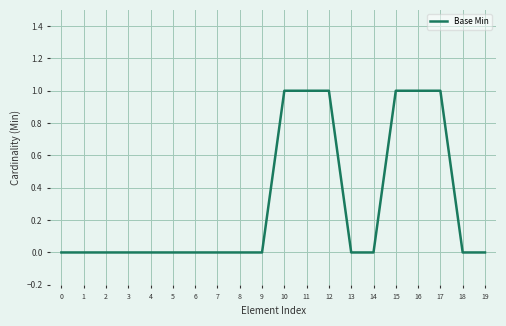

Which has a higher value, 10 or 6?

10